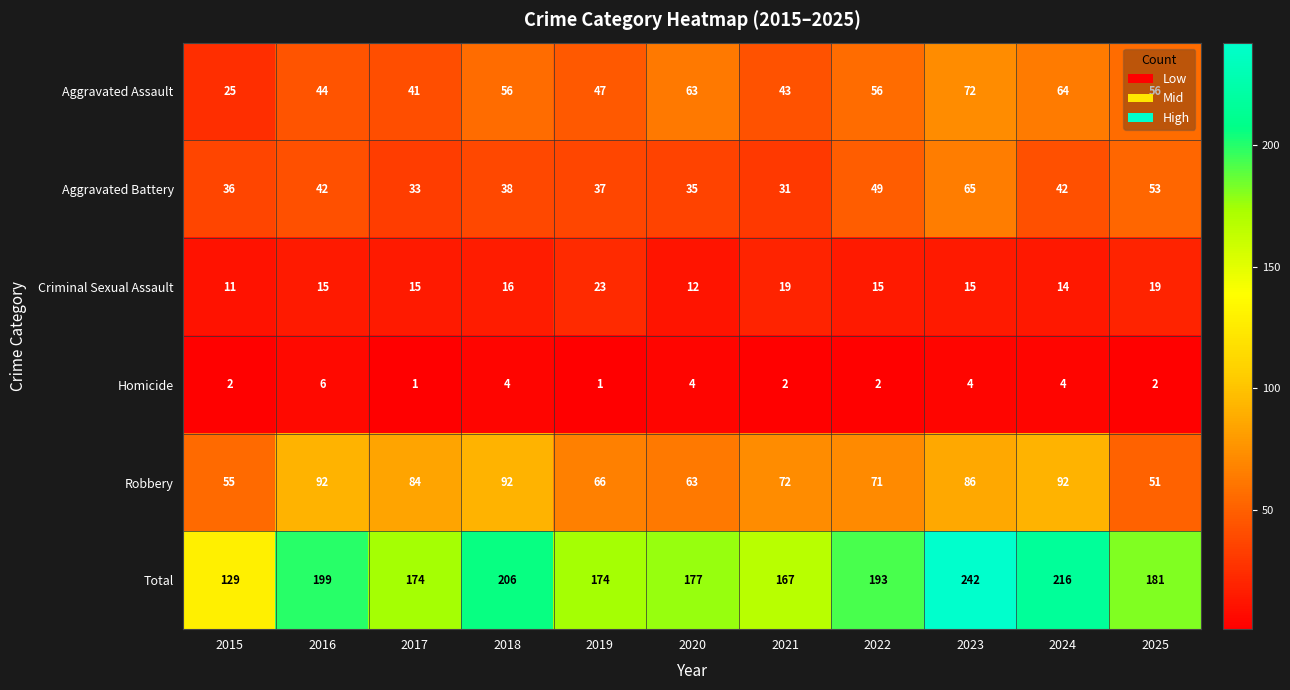

Which series has the widest spread of values?

Total